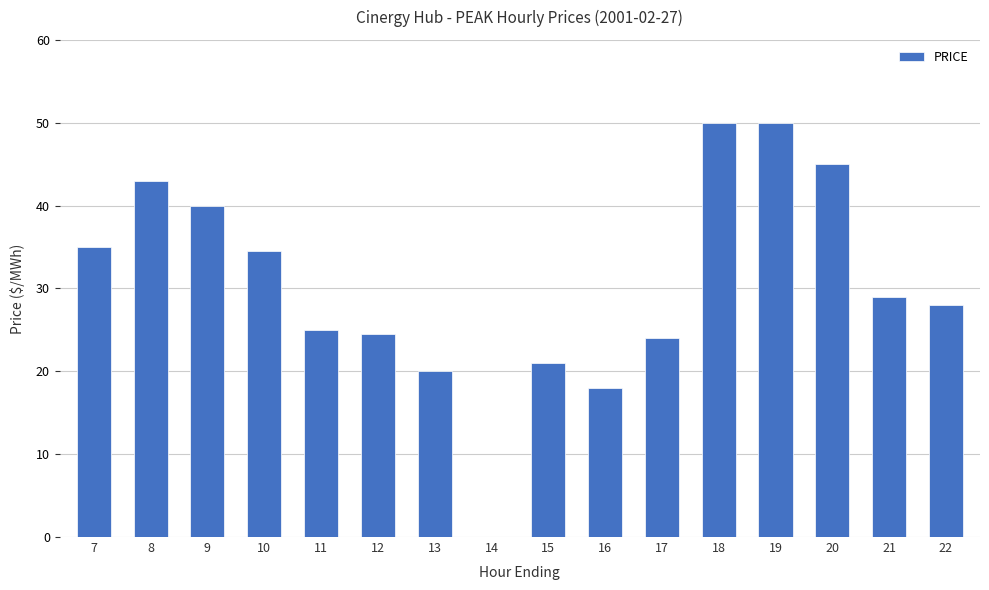

Between 22 and 7, which is larger?

7